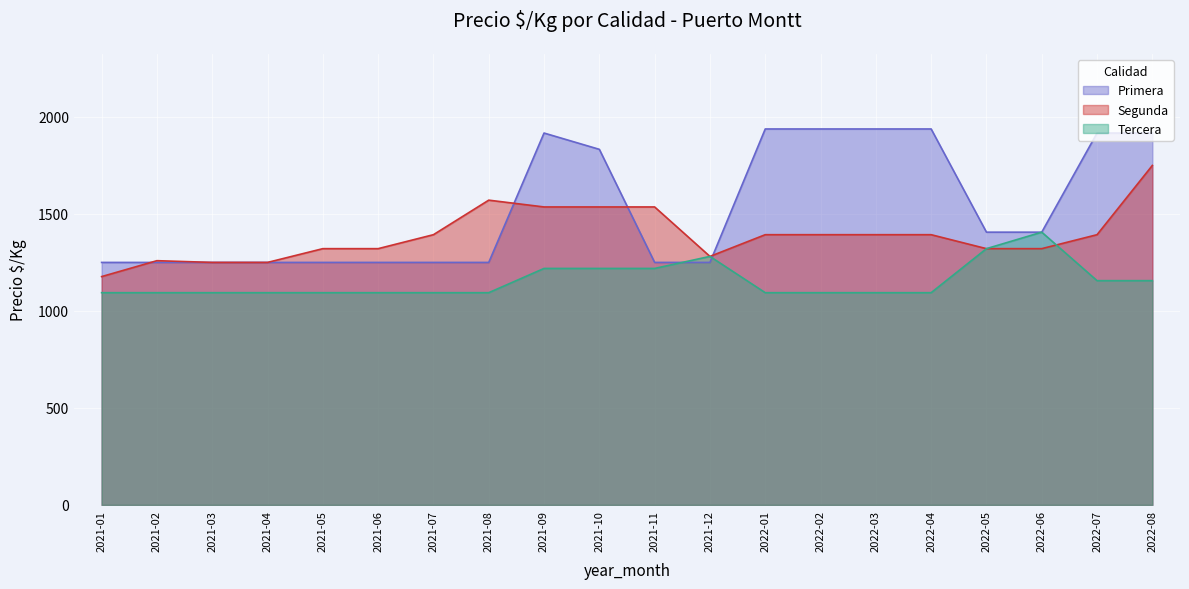

In Primera, how many points are higher than both neighbors (excluding endpoints)?

1